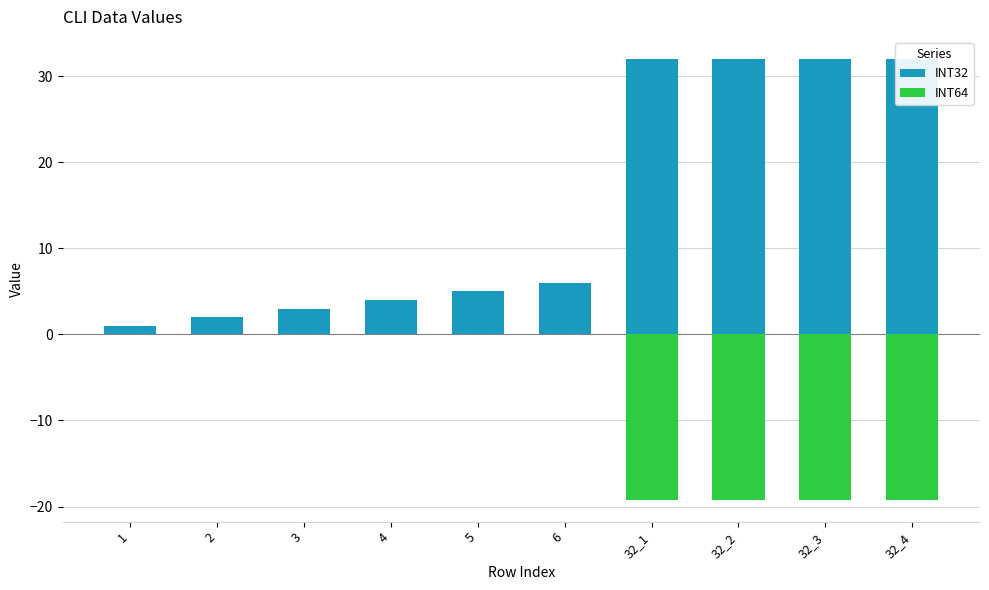

The value of INT64 at 32_2 is -19.2. True or false?

True